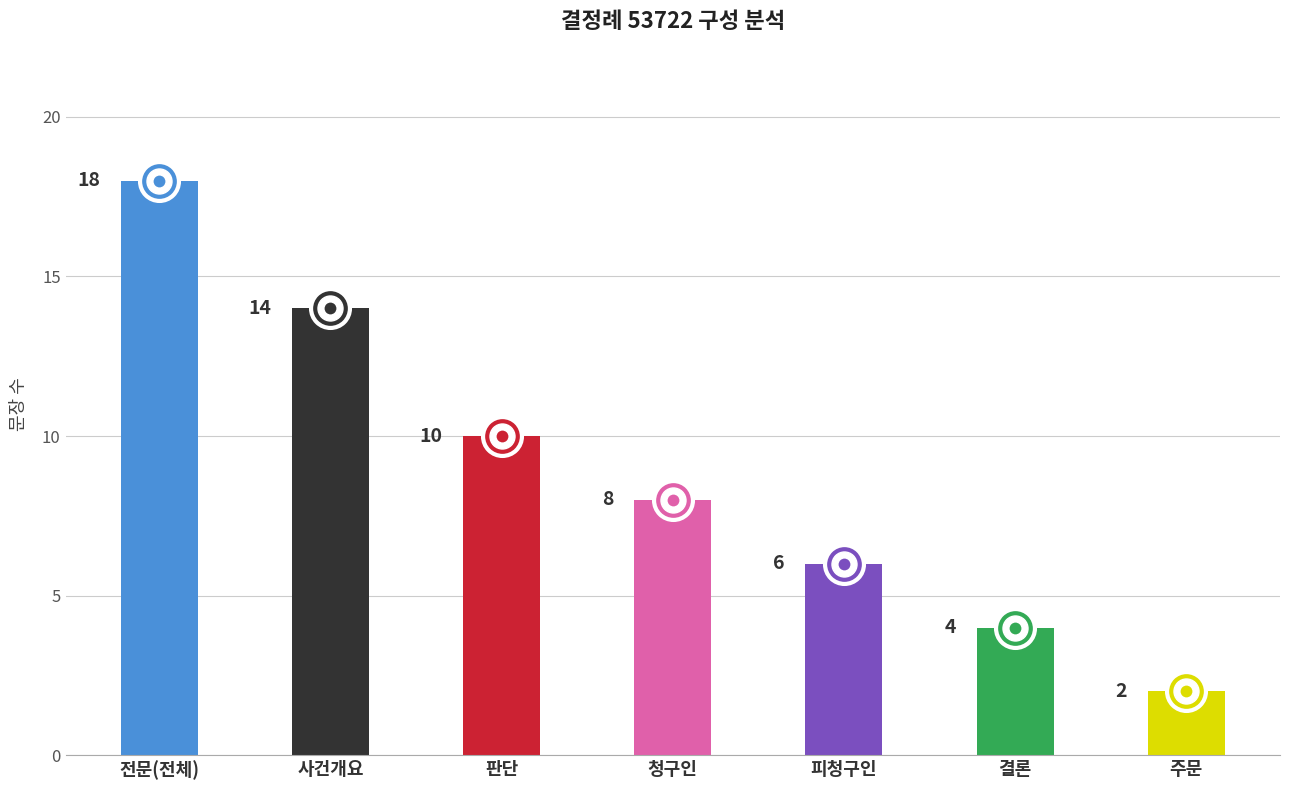

Where is the data nearest to the value 10?

판단